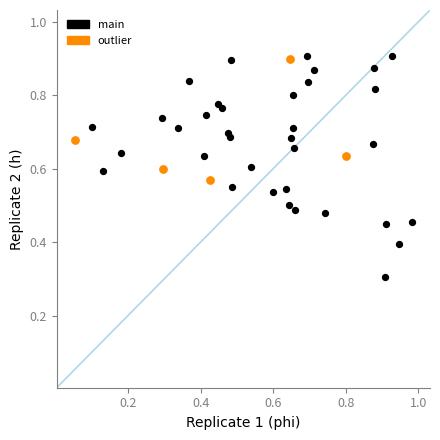

Which series reaches the minimum Y coordinate?

main